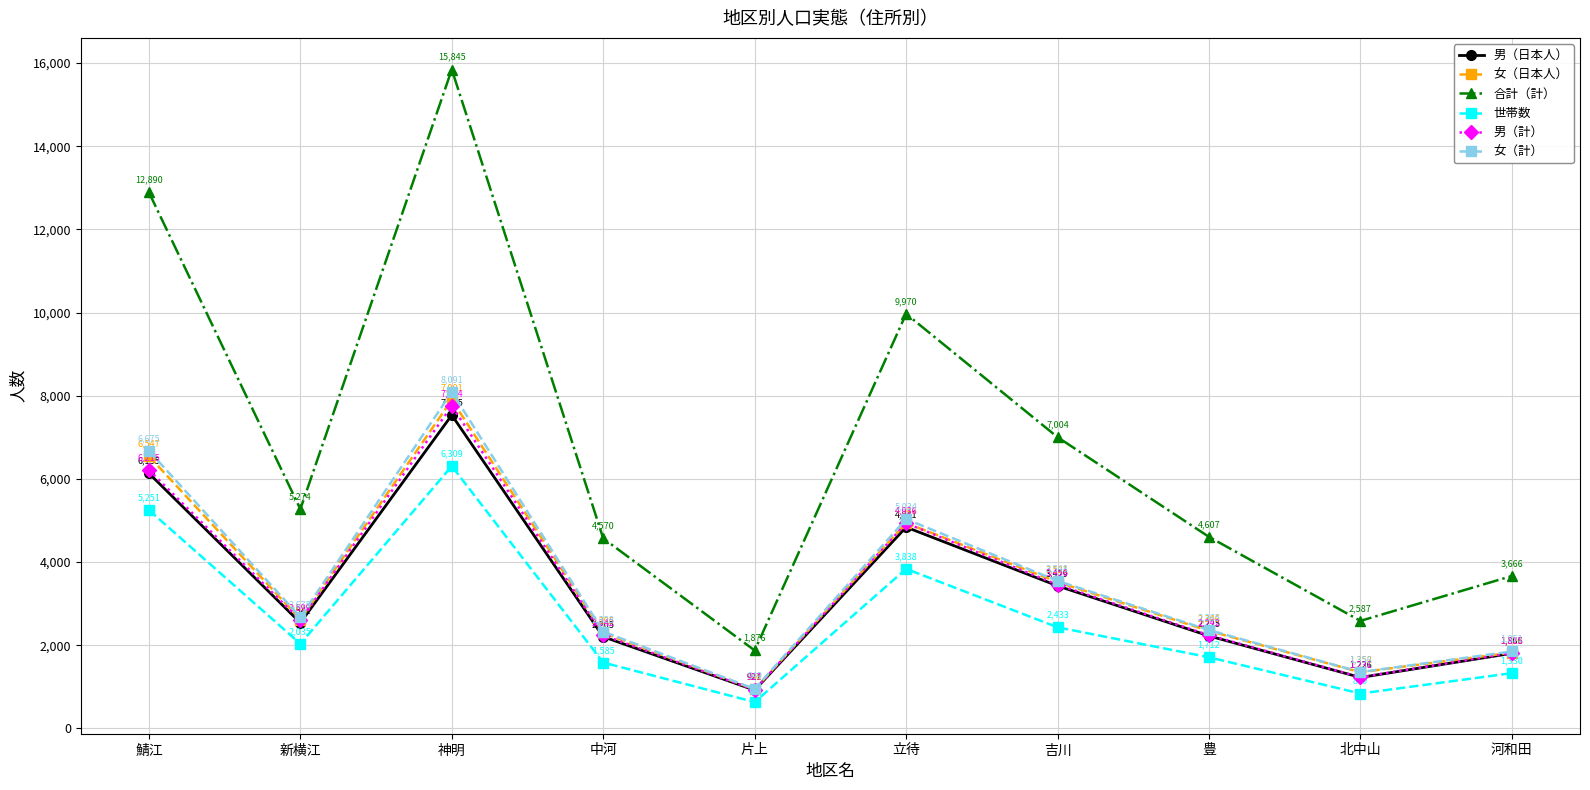

What is the highest value of the 女（計） series?

8091